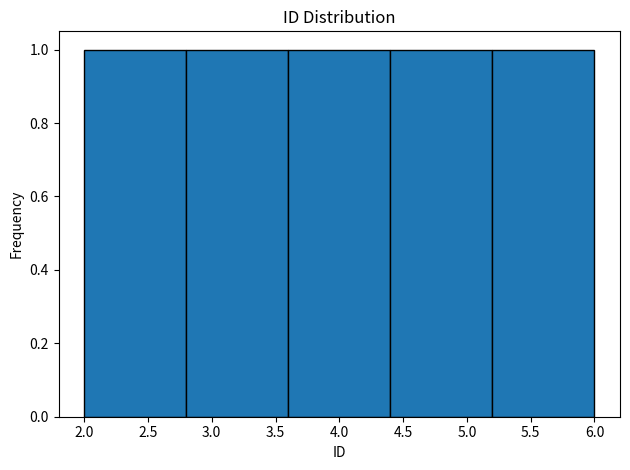

How tall is the bar that spans 2.8 to 3.6 on the x-axis? The values are not printed on the chart, so give them approximately, as read against the axis.

1